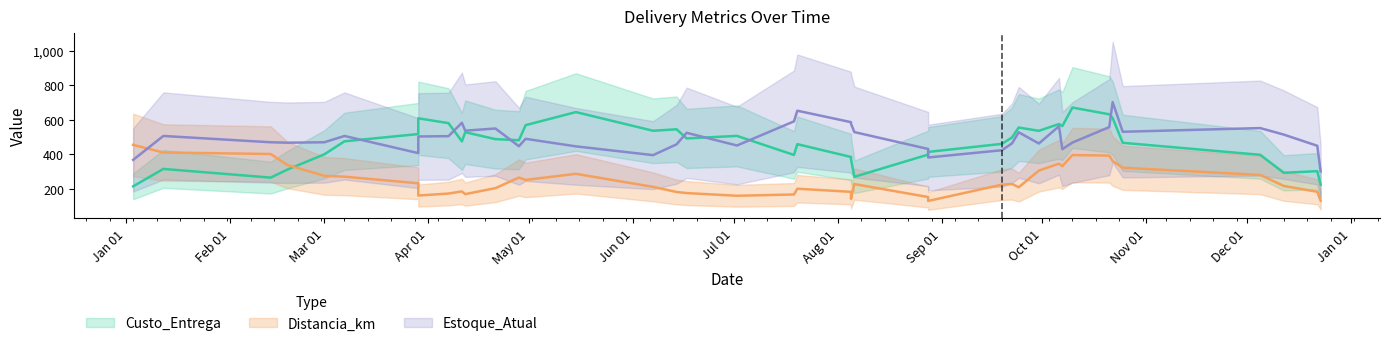

At how many categories does at least one series exceed 438?

33